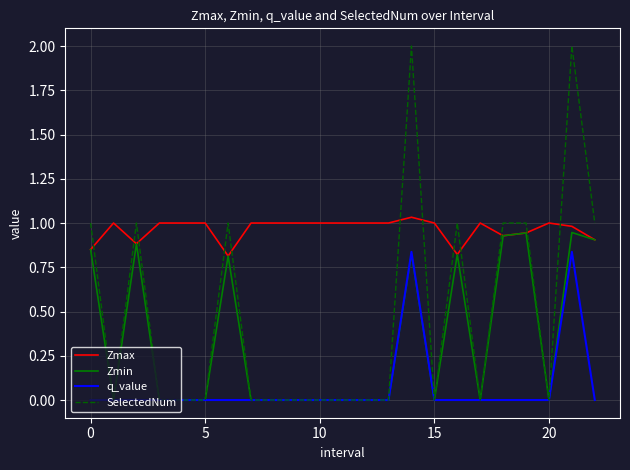

Which series has the largest range (max minus min)?

SelectedNum